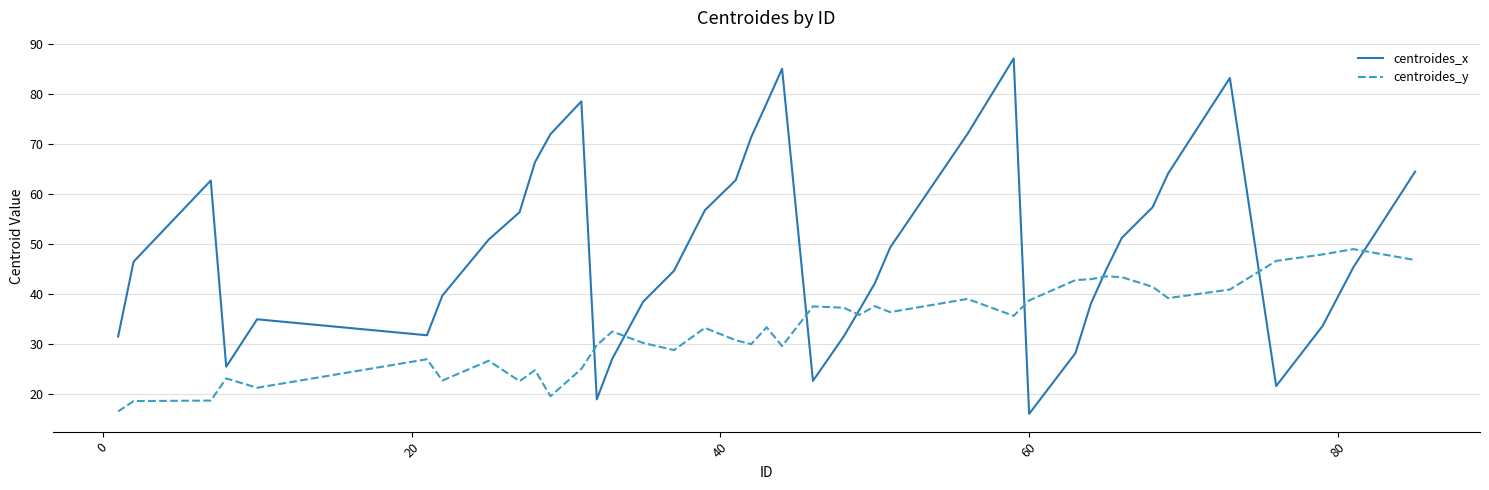

Which series has the largest total across all categories?

centroides_x